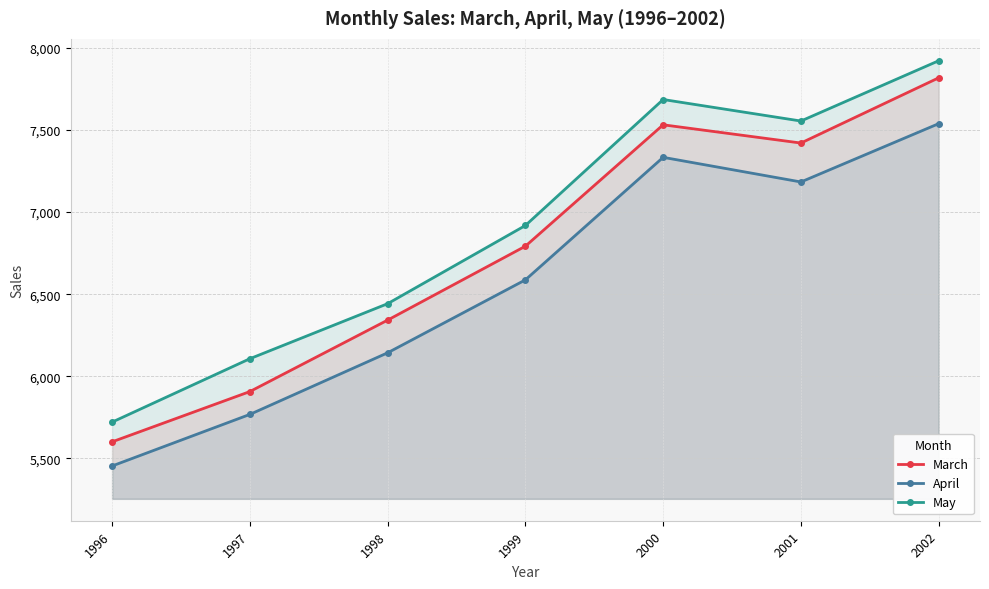

Reading left to right, extract all data points from this chart.

March: 1996=5601	1997=5907	1998=6342	1999=6792	2000=7531	2001=7420	2002=7817
April: 1996=5454	1997=5768	1998=6143	1999=6587	2000=7333	2001=7183	2002=7538
May: 1996=5721	1997=6107	1998=6442	1999=6918	2000=7685	2001=7554	2002=7921